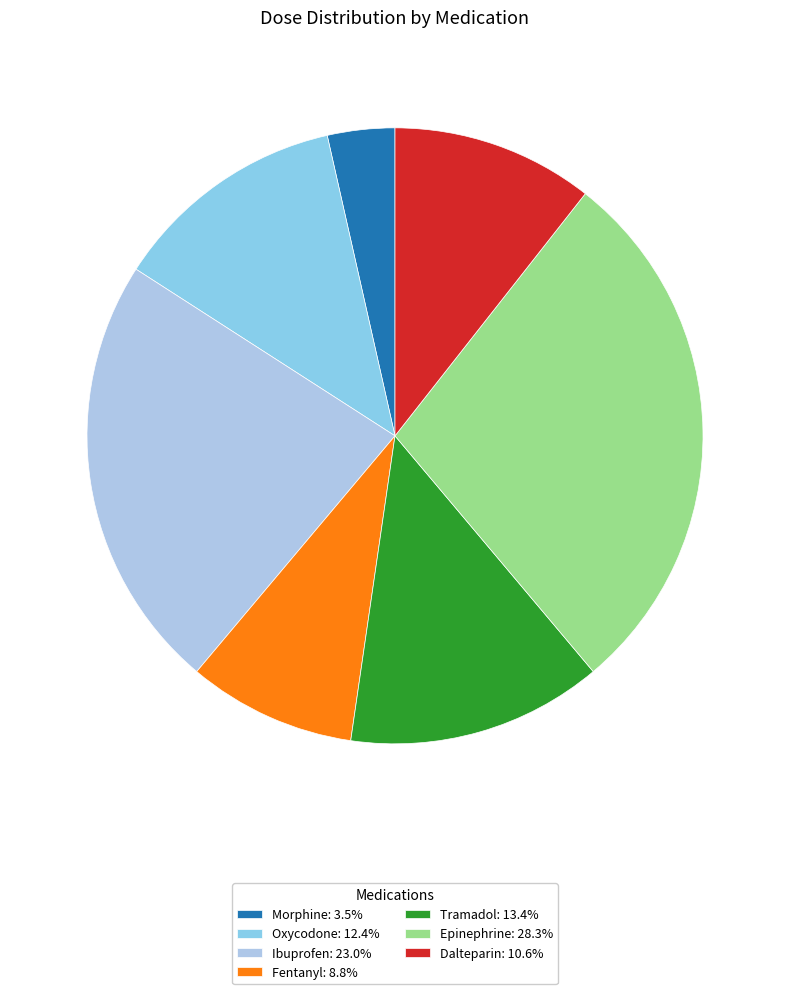

The Ibuprofen slice represents 23% of the pie. True or false?

True